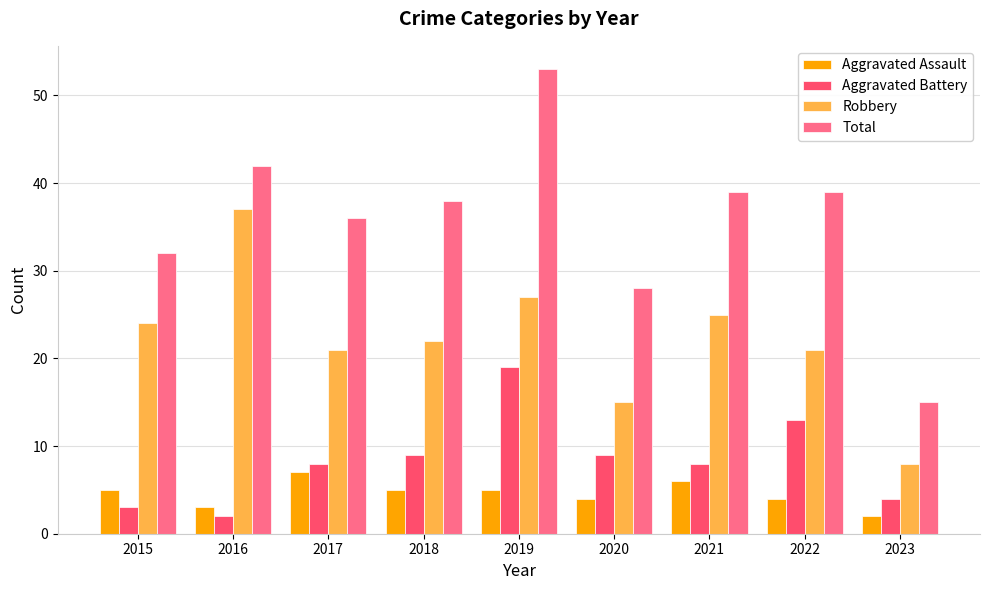

At which label does Aggravated Battery reach its peak?

2019